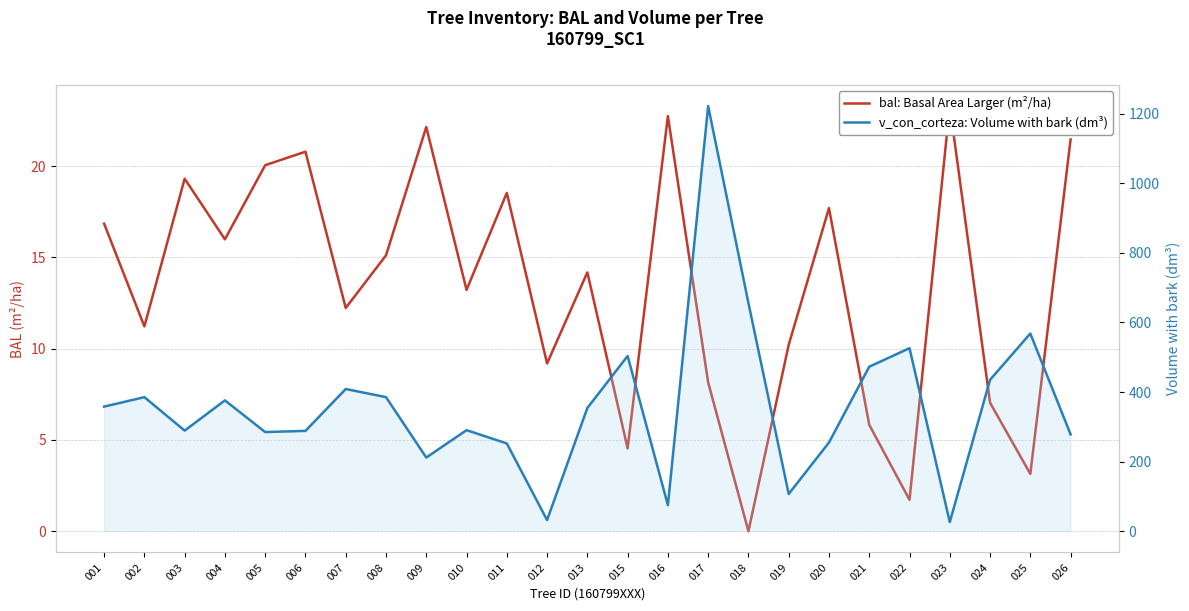

How many series are shown in this chart?

2